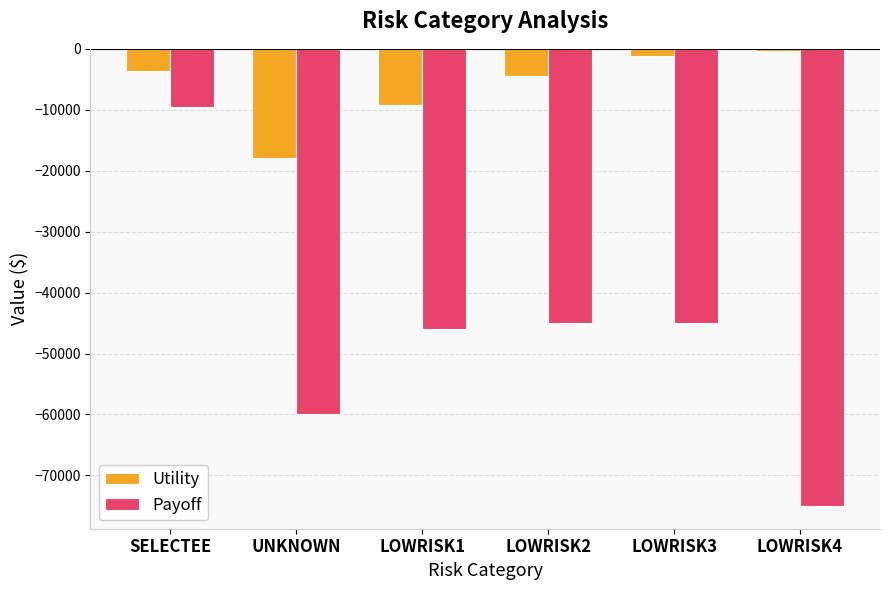

Is the value of Payoff at LOWRISK2 greater than the value of Utility at LOWRISK3?

No